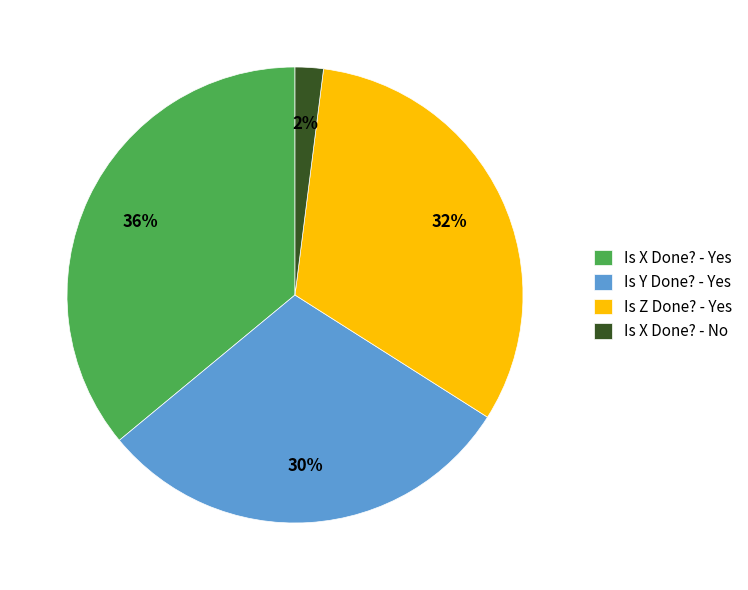

To the nearest percent, what percentage of the pie is Is Y Done? - Yes?

30%